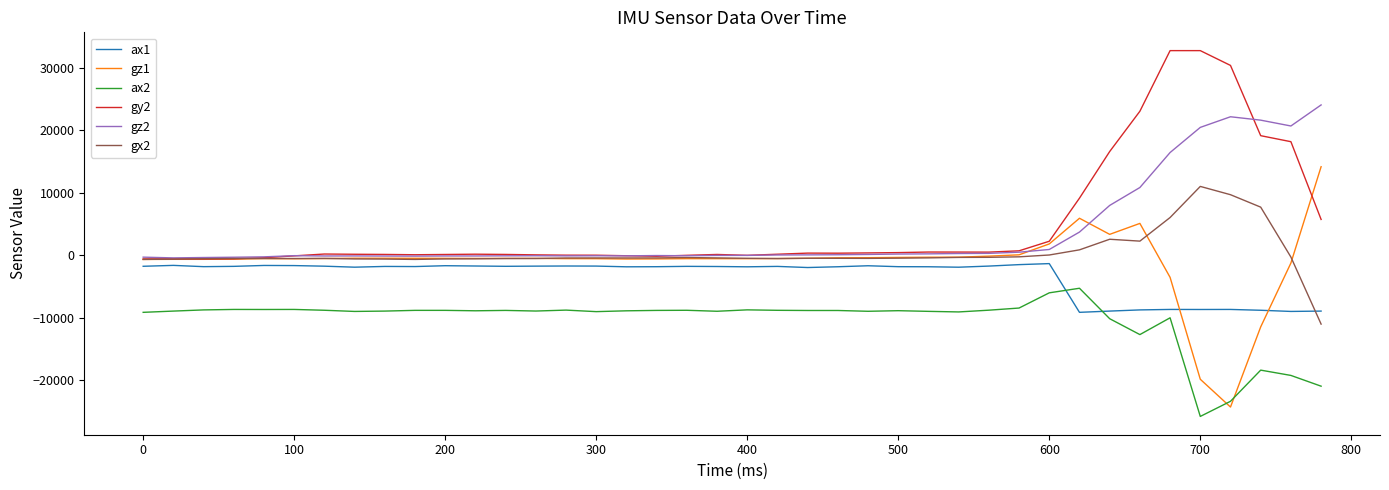

True or false: gx2 and ax2 cross at least once.

False